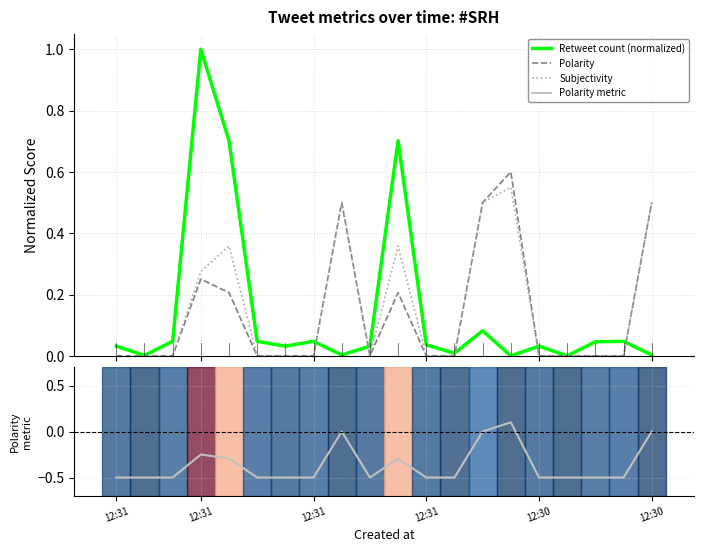

Which series has the largest total across all categories?

Subjectivity